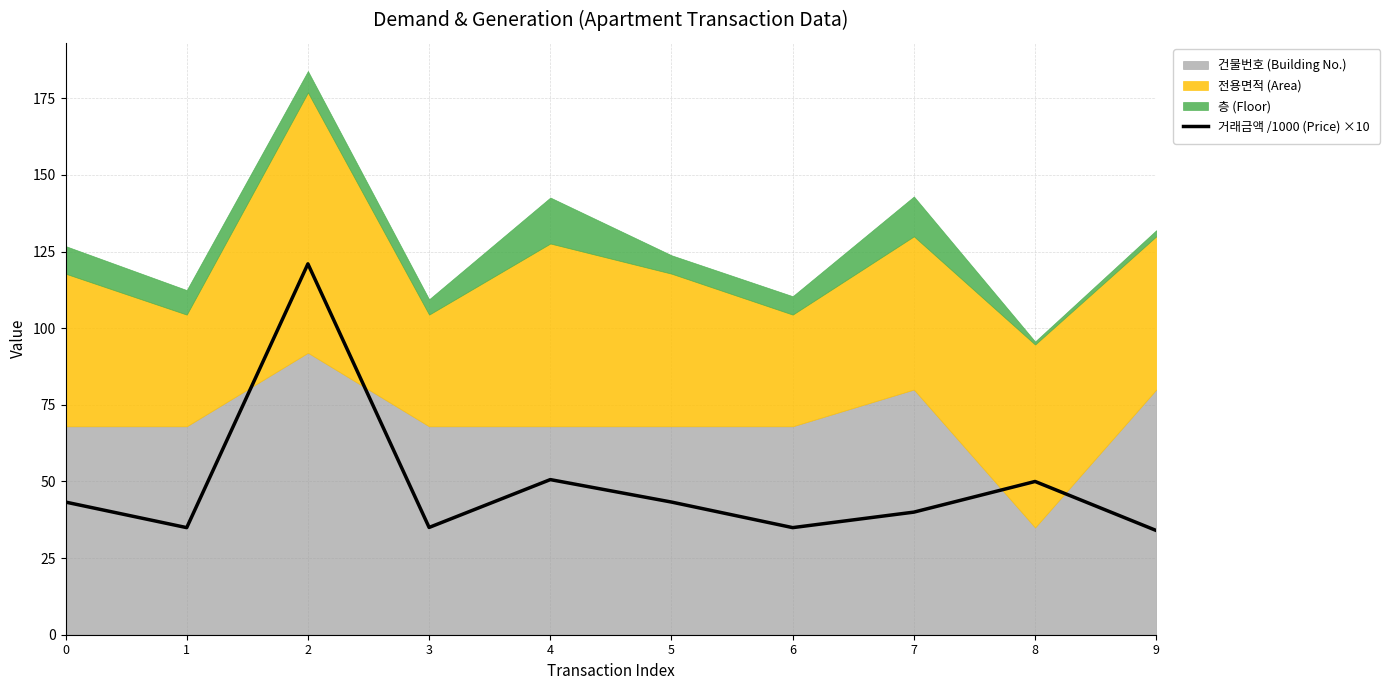

True or false: the data shows 50.6 at 4.

True